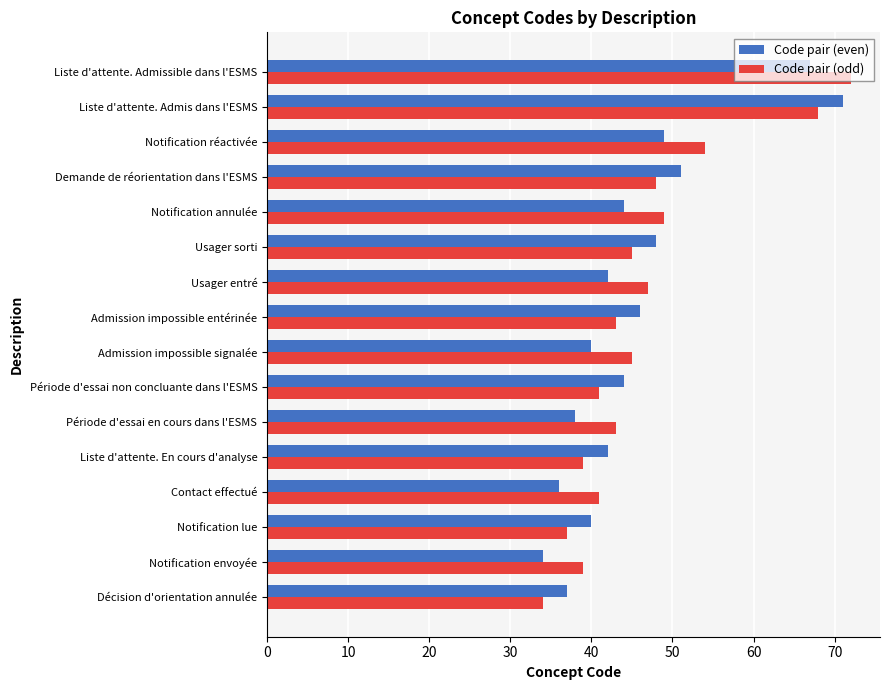

How many distinct data groups are displayed?

2